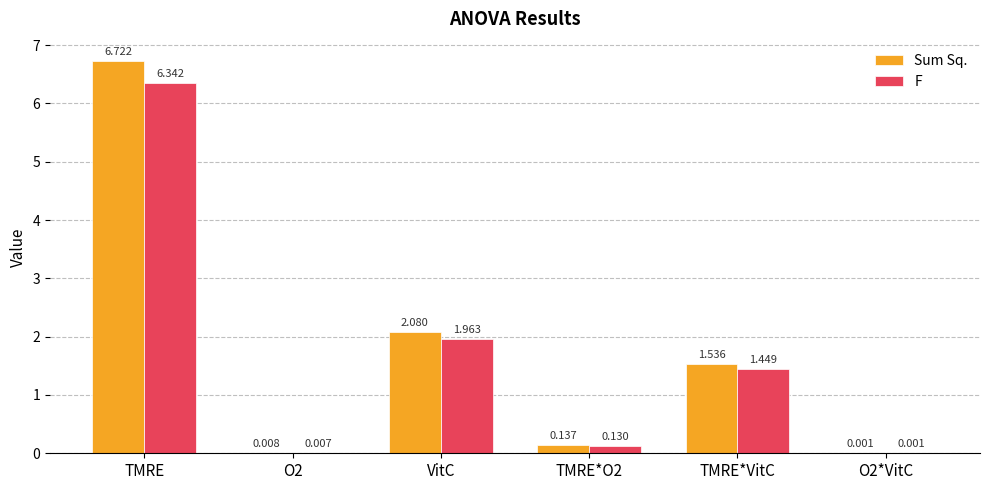

Are the bars grouped side by side (vs. stacked)?

Yes